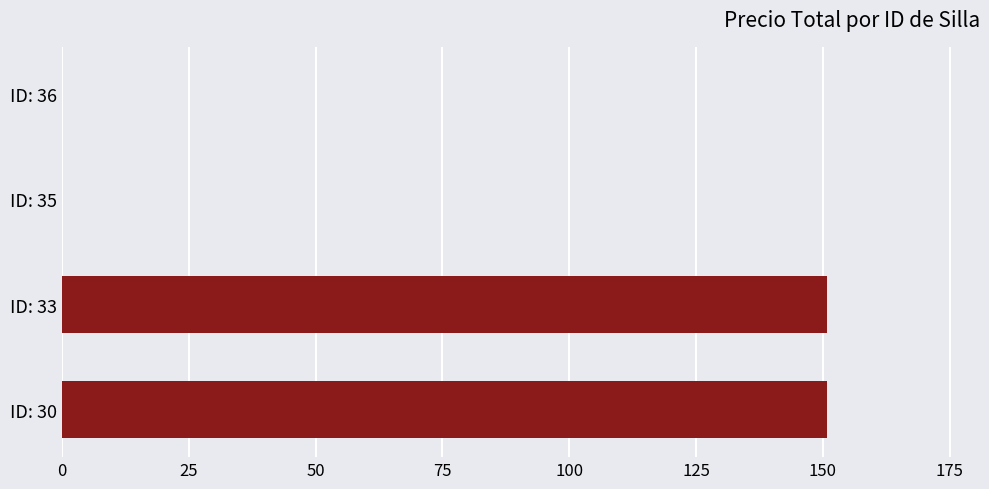

What is the sum of all values?

301.6